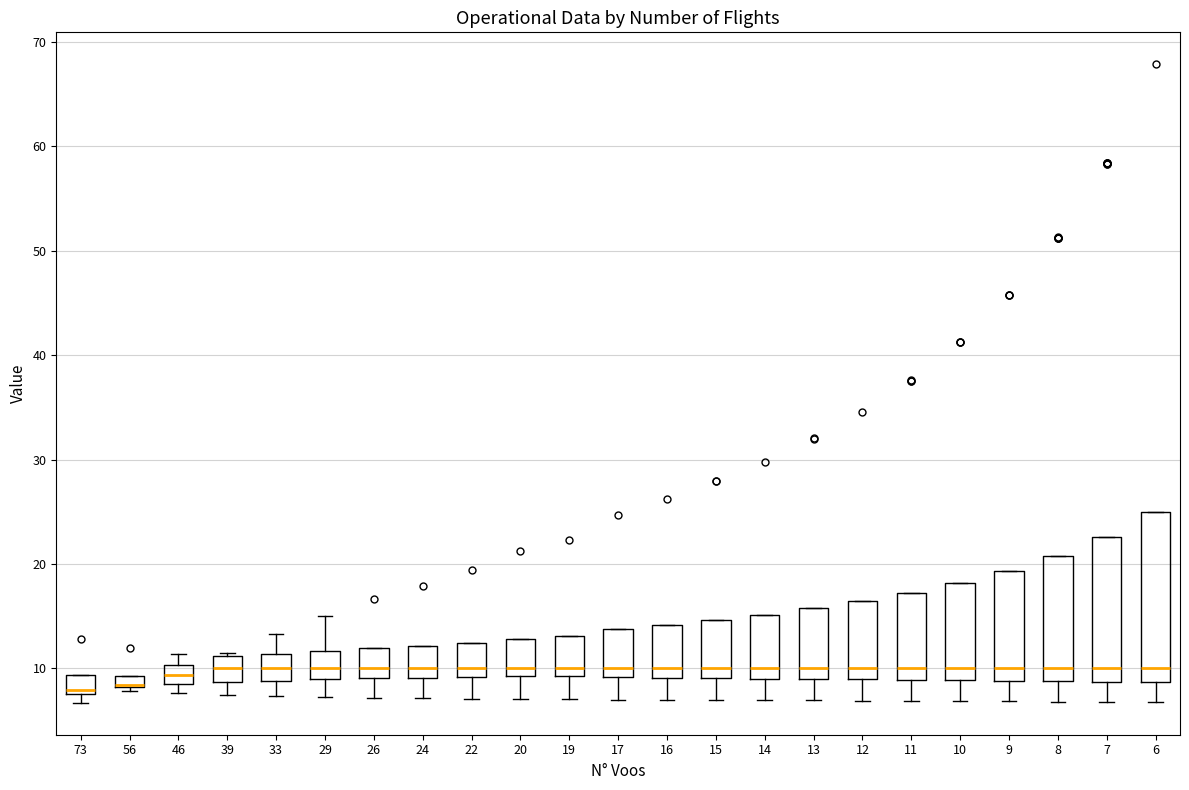

Which box is the tallest, from its lower edge to its upper edge?

6